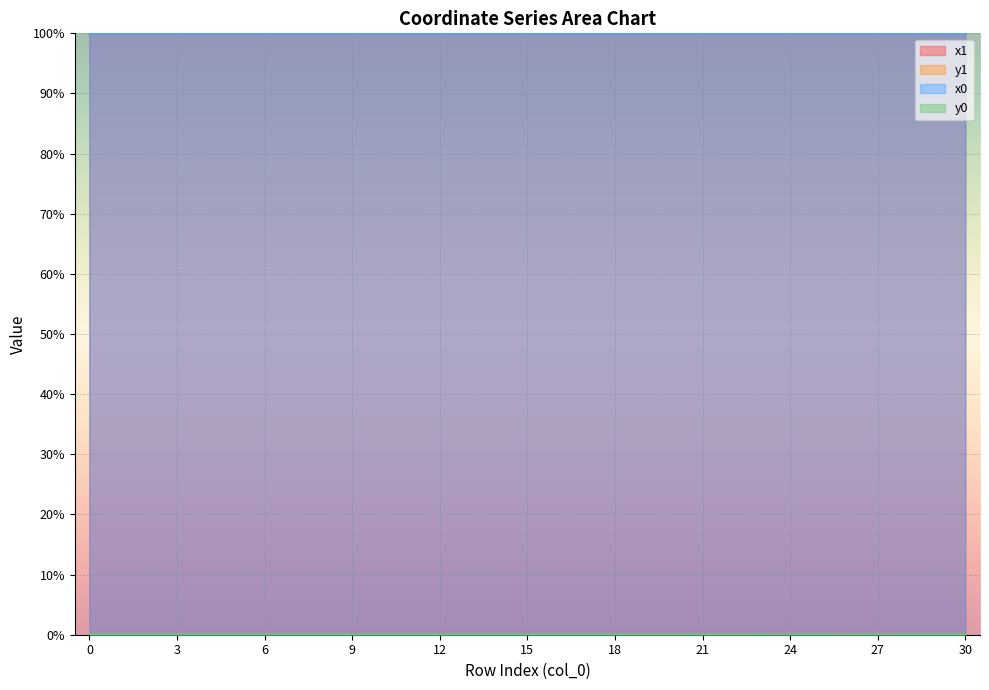

True or false: x1 and x0 cross at least once.

True